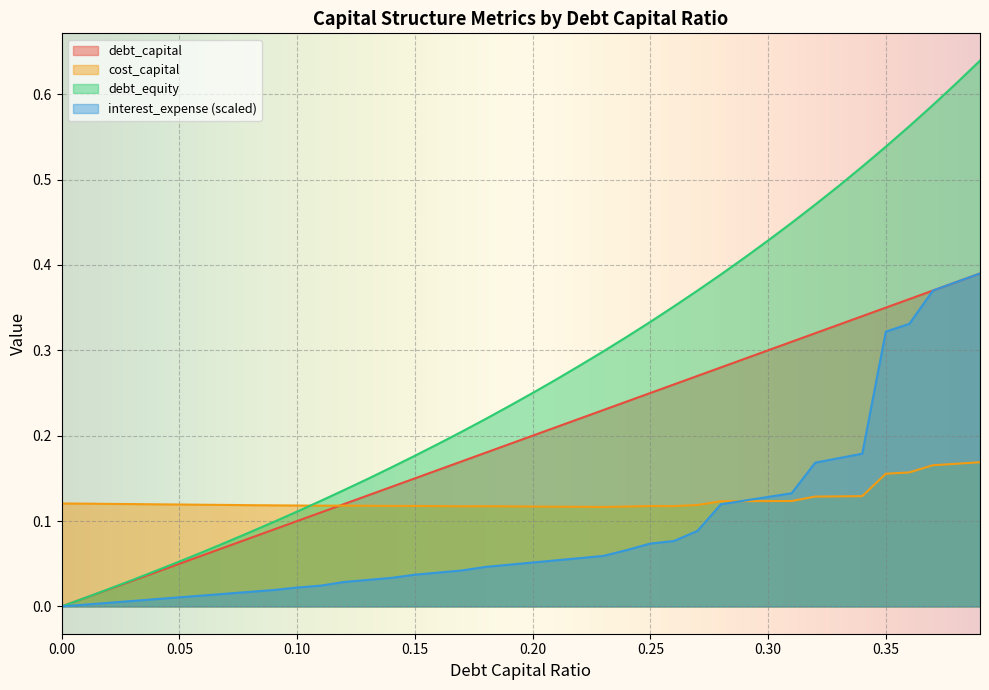

What is the lowest value of the cost_capital series?

0.1